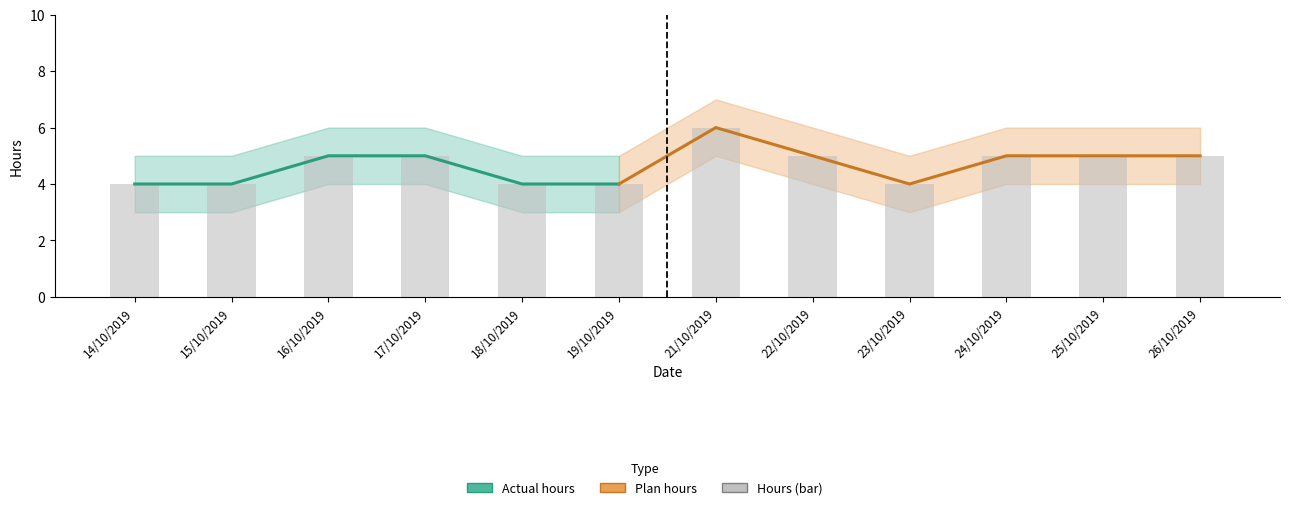

Reading right to left, what are all the values shown in this chart?

5	5	5	4	5	6	4	4	5	5	4	4